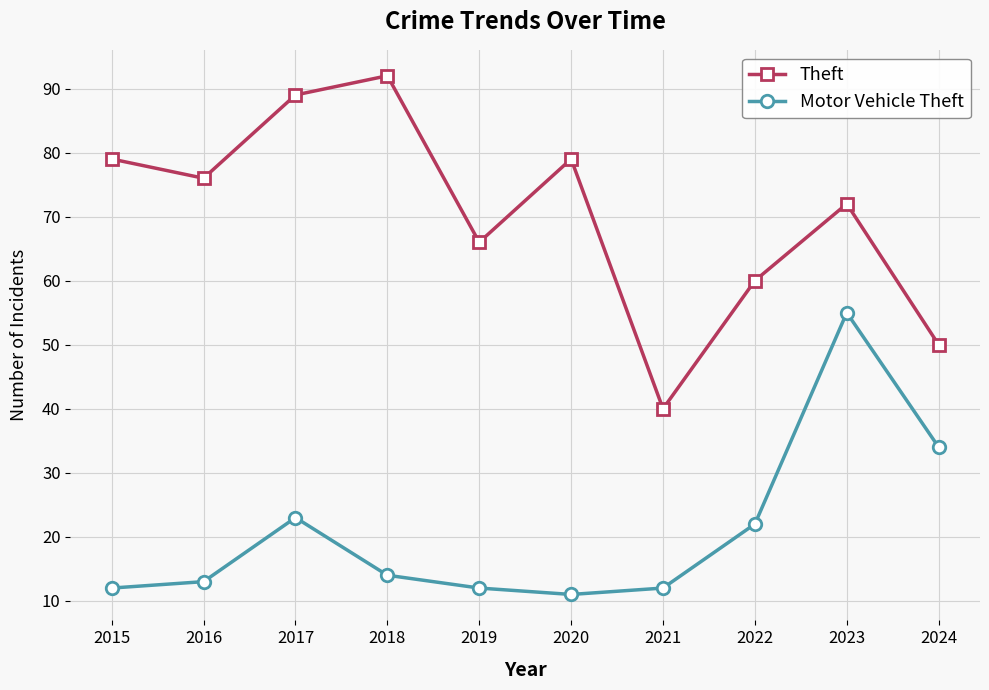

What is the difference between the maximum and minimum values in the Theft series?

52